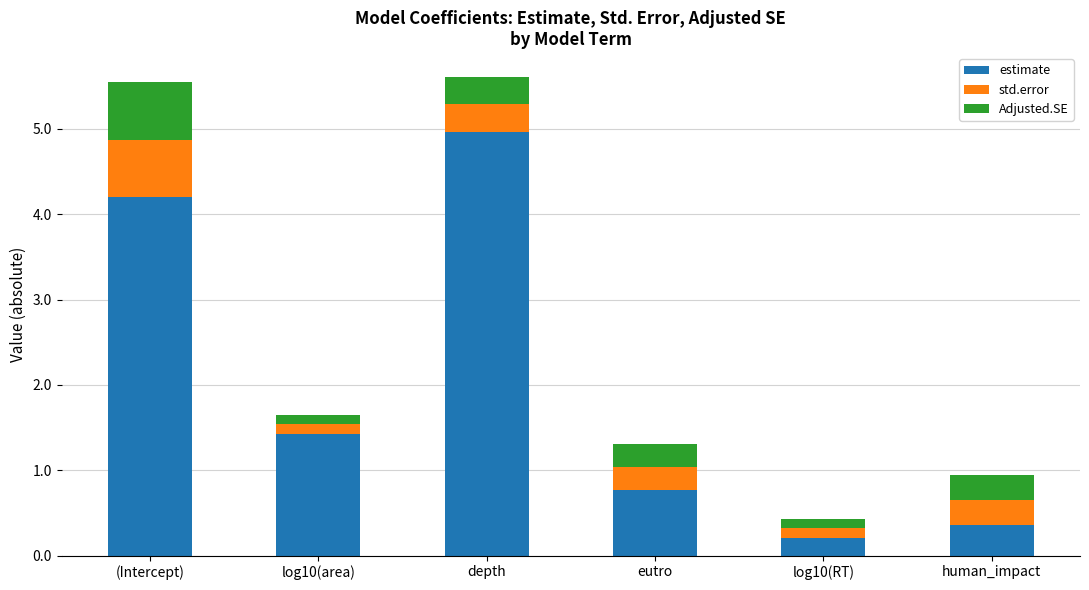

What is the approximate value of estimate at human_impact?

0.4